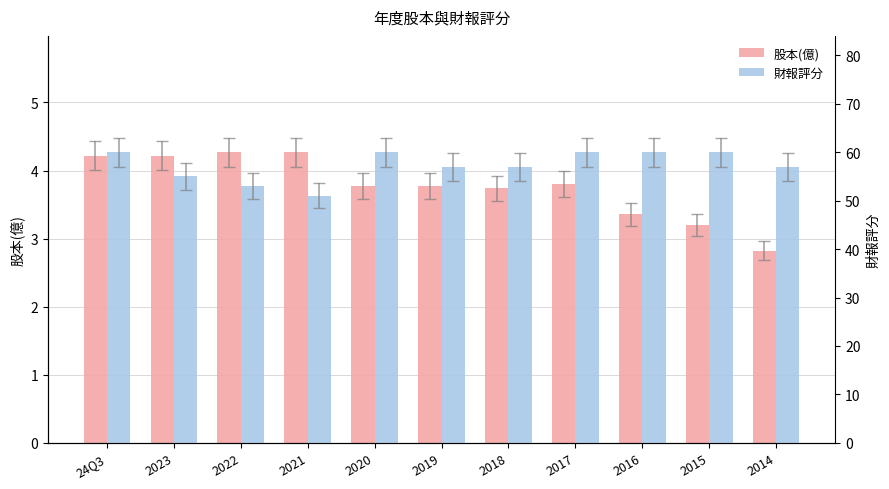

What is the label of the 5th bar from the left?

2020